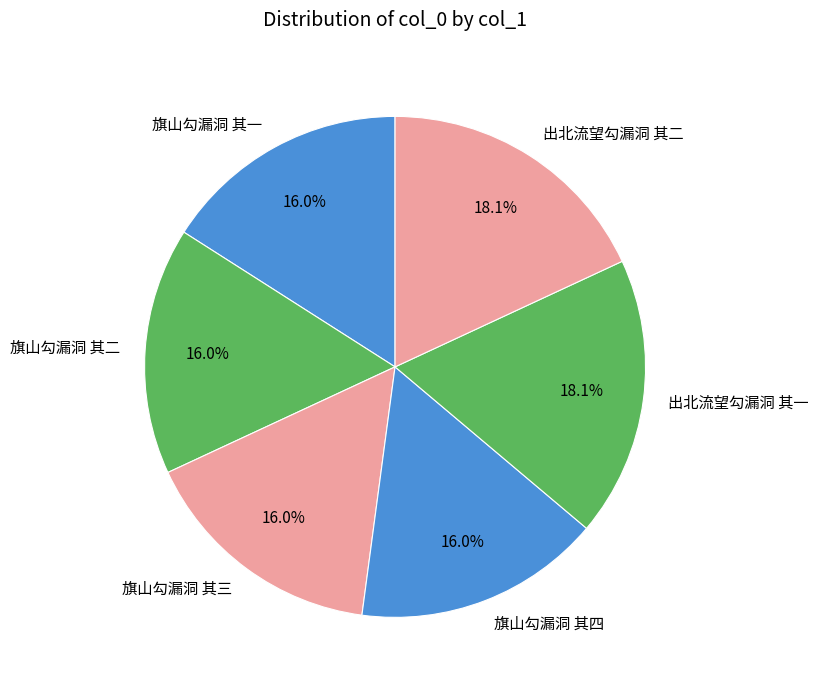

What is the ratio of the value at 旗山勾漏洞 其四 to the value at 出北流望勾漏洞 其二?

0.9